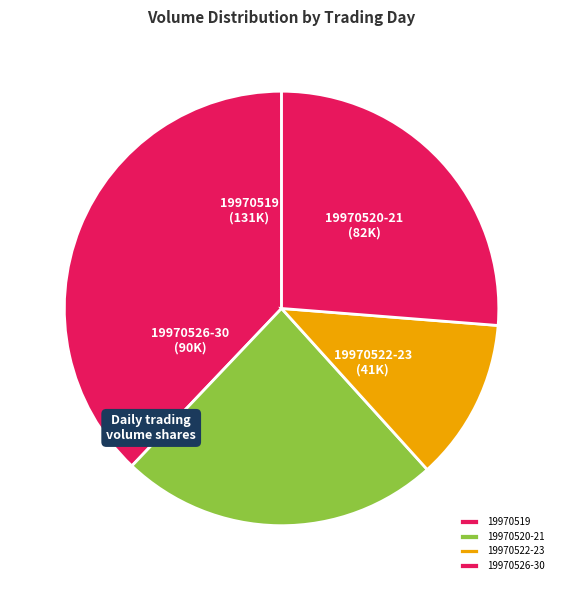

What is the smallest slice in the pie chart?

19970522-23